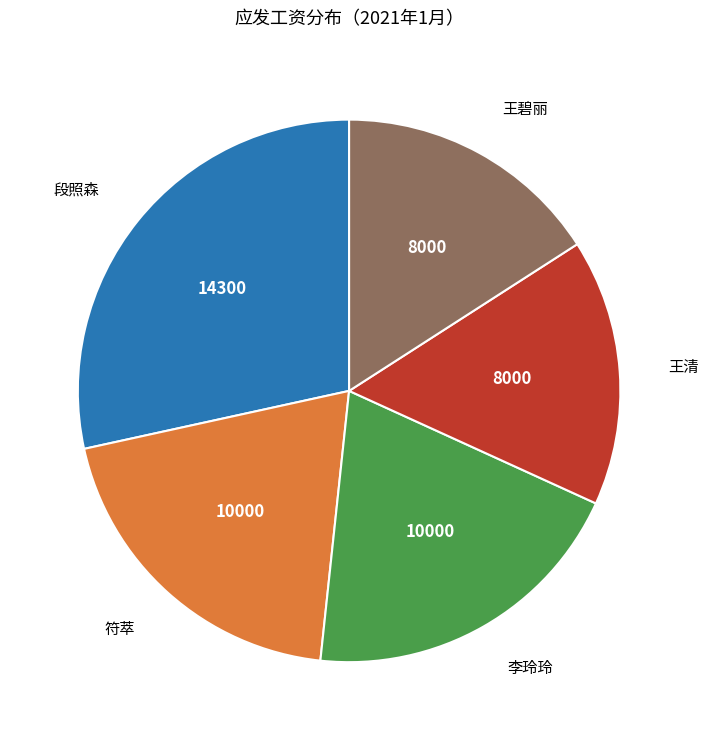

Is the sum of 王清 and 李玲玲 greater than half?

No